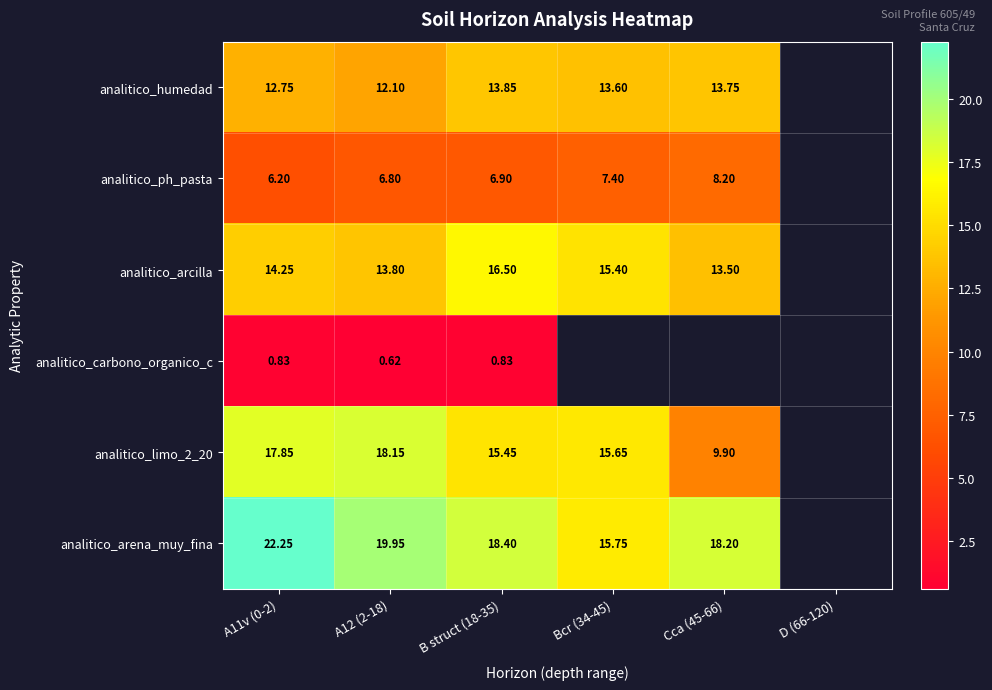

At B struct (18-35), list the series in order from largest to smallest.

analitico_arena_muy_fina, analitico_arcilla, analitico_limo_2_20, analitico_humedad, analitico_ph_pasta, analitico_carbono_organico_c